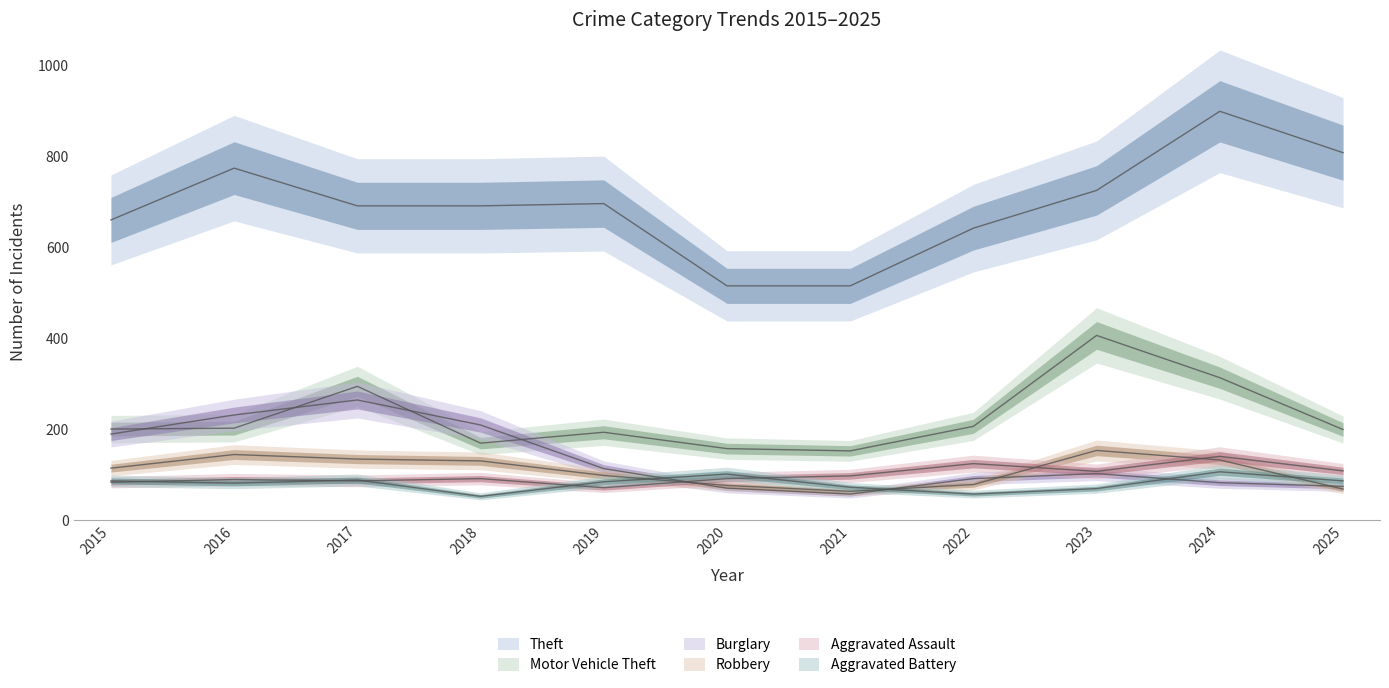

What is the greatest value displayed?

899